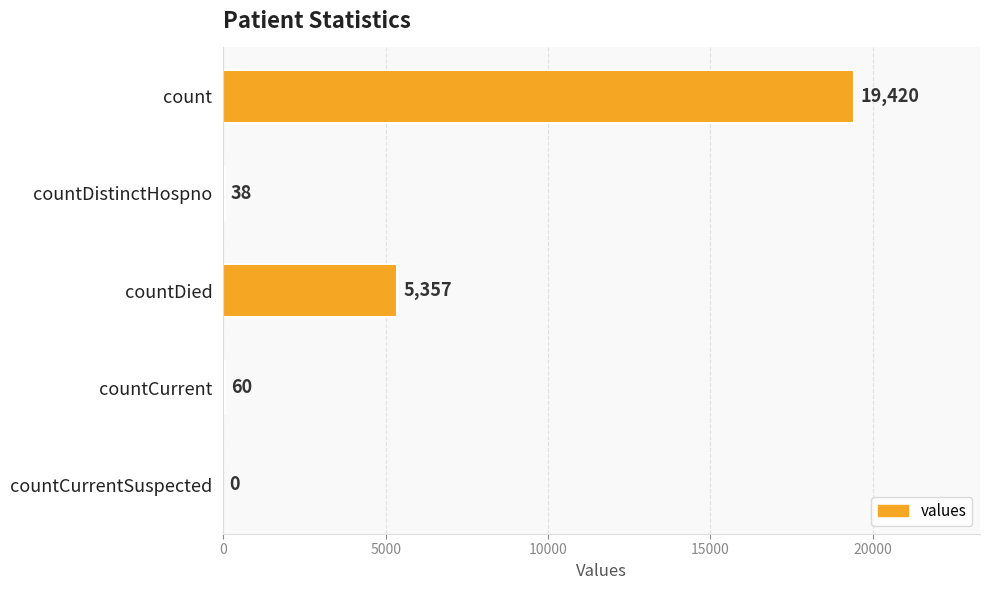

What is the change in value from count to countDied?

-14063